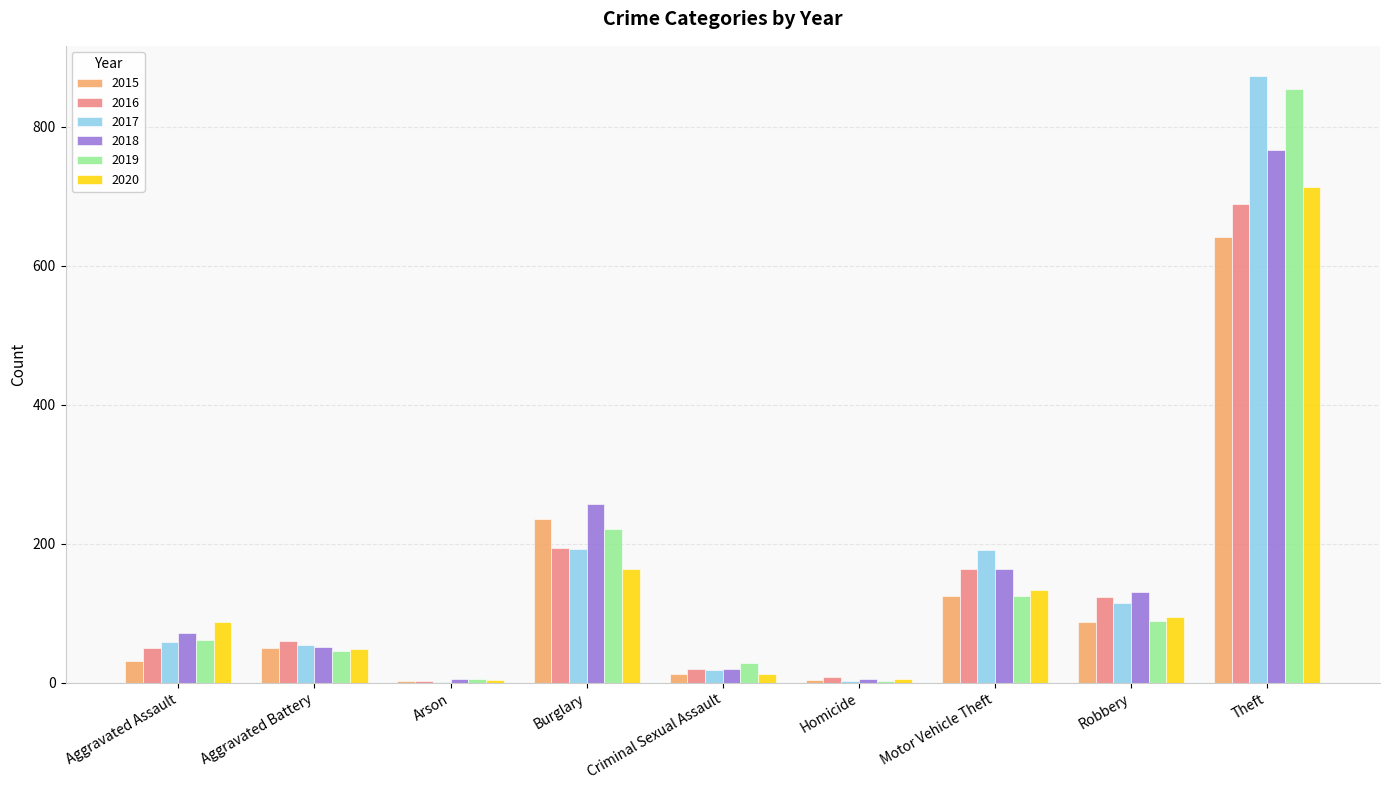

What is the sum of all 2018 values?

1473